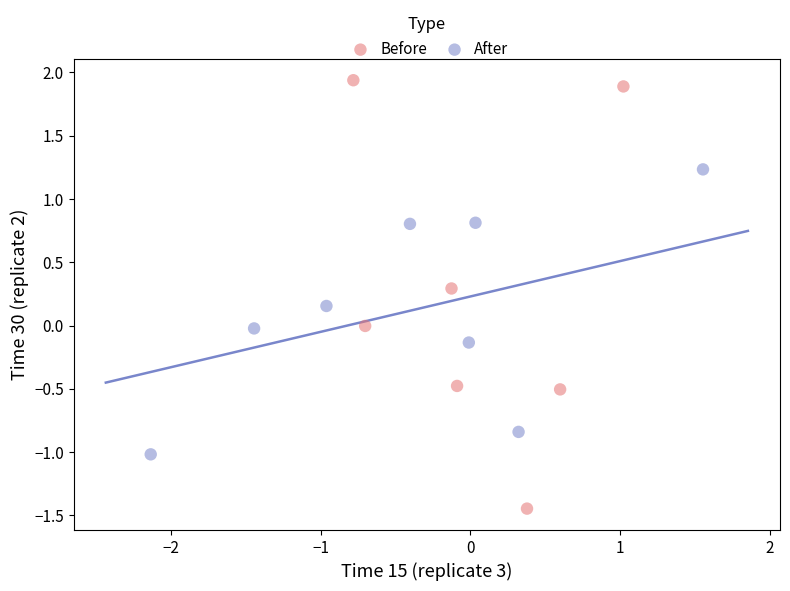

Which series has the largest Y range (max minus min)?

Before